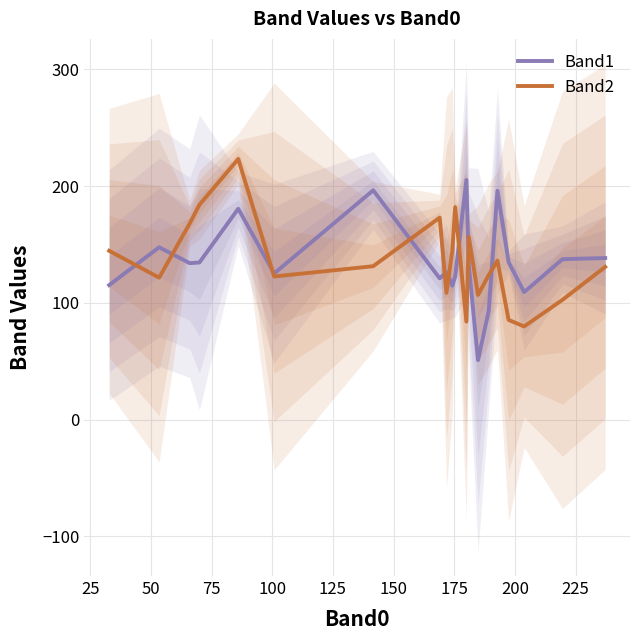

What is the maximum value for Band1?

205.2